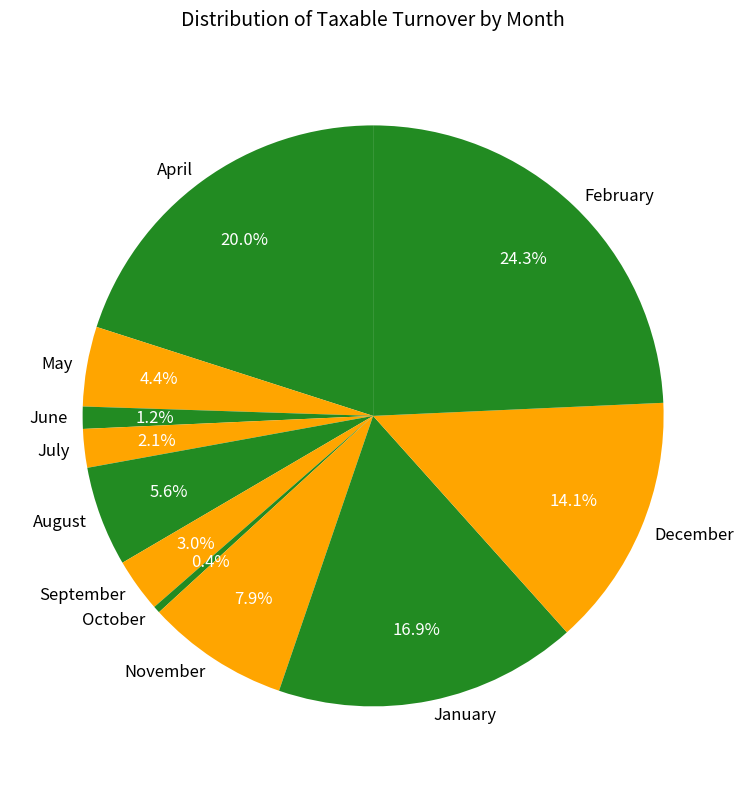

Does June represent more than half of the total?

No